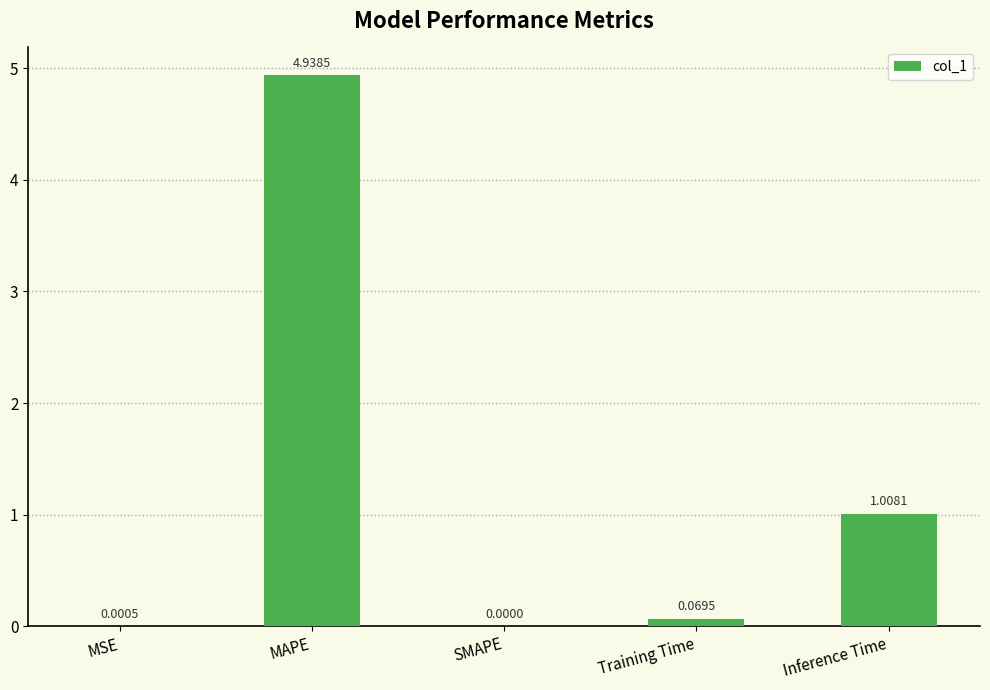

Which category has the highest value across all series?

MAPE